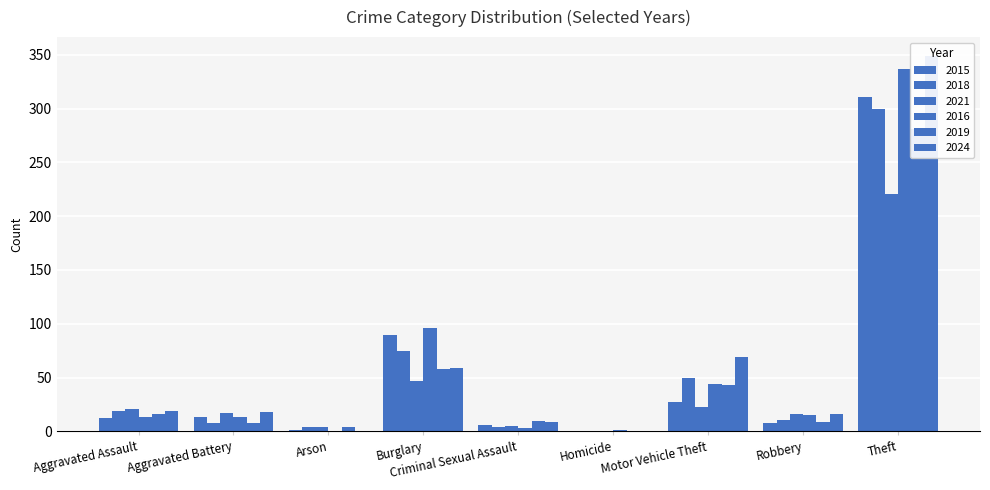

How many distinct data groups are displayed?

6